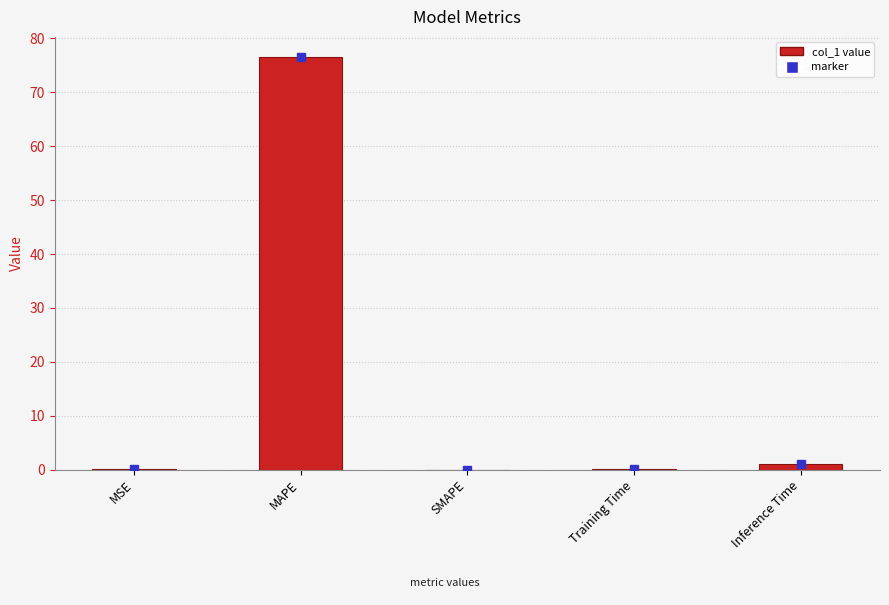

Which label corresponds to the largest value in the chart?

MAPE